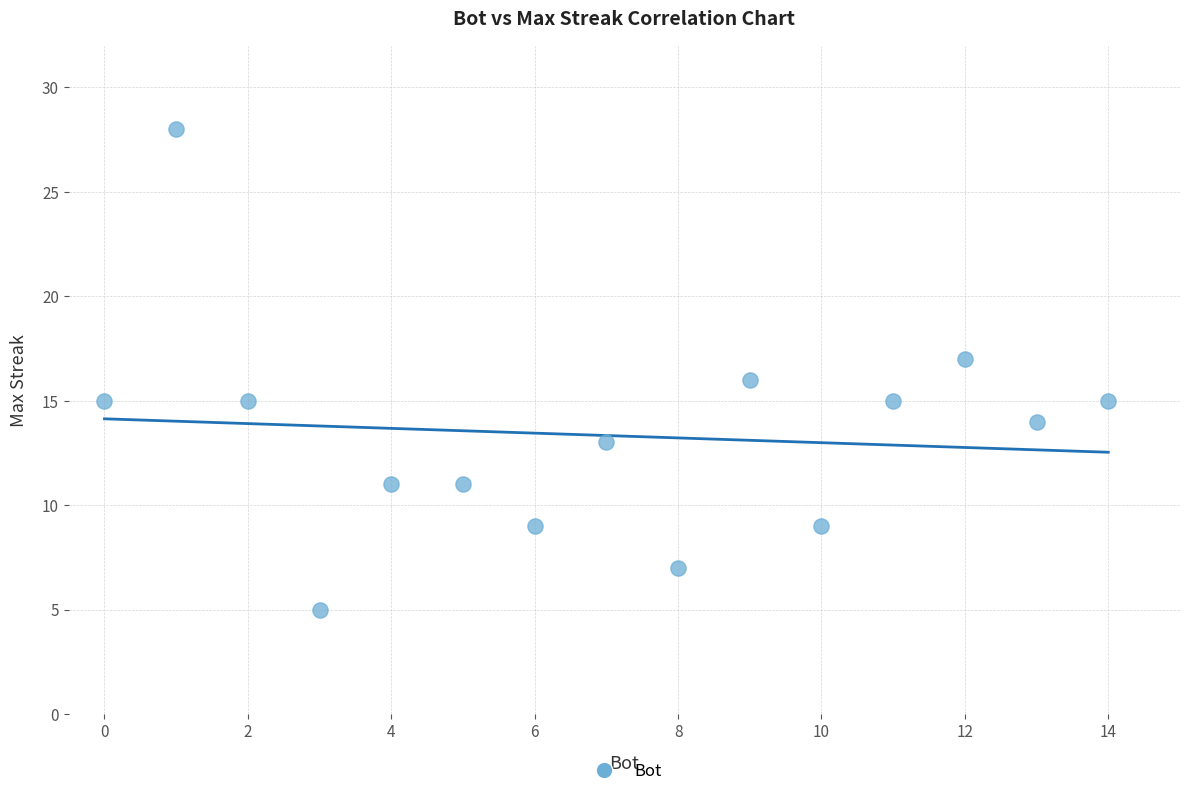

What is the range of Y values (max minus min)?

23